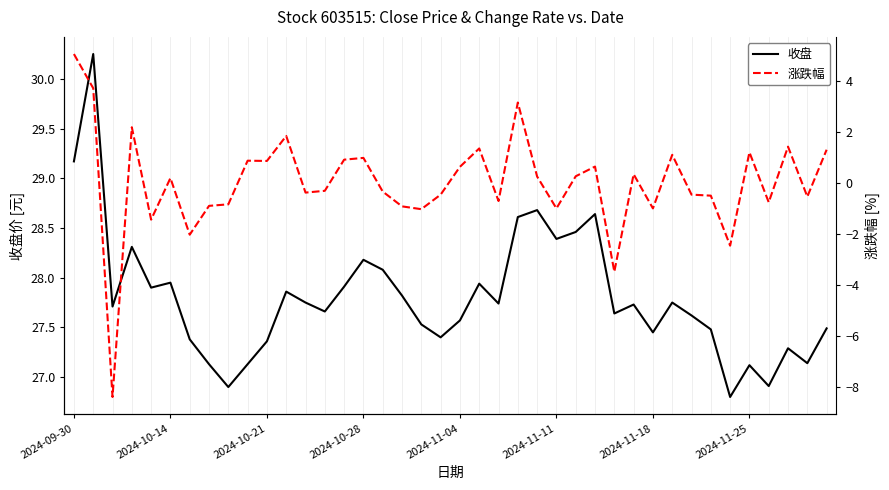

How many lines are shown in the chart?

2